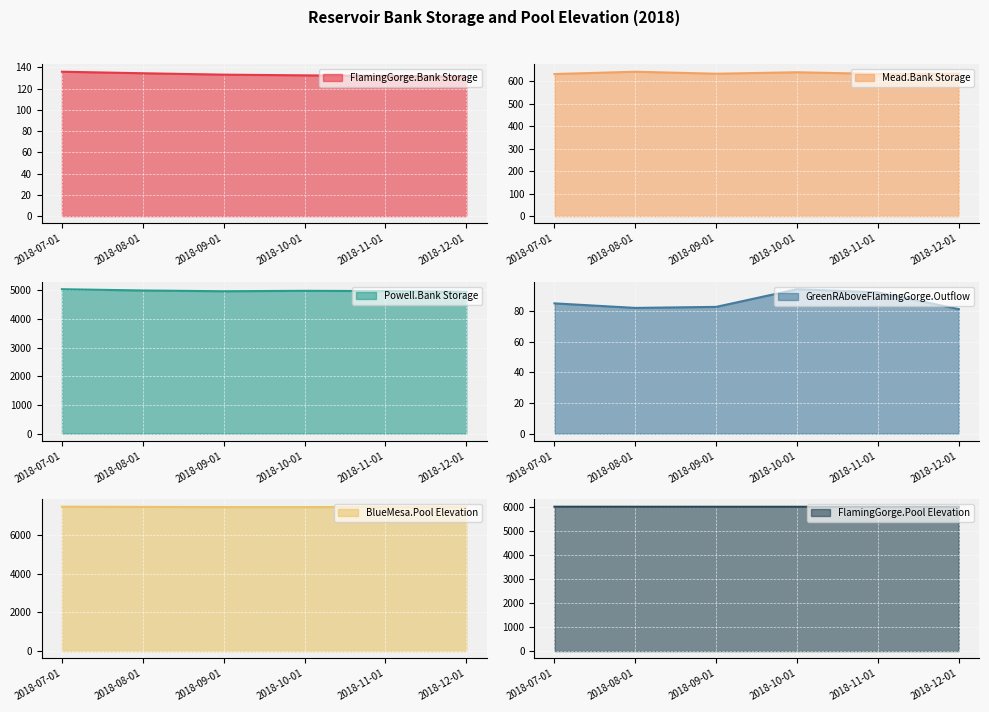

Is it true that Mead.Bank Storage equals 634.2 at 2018-12-01?

True